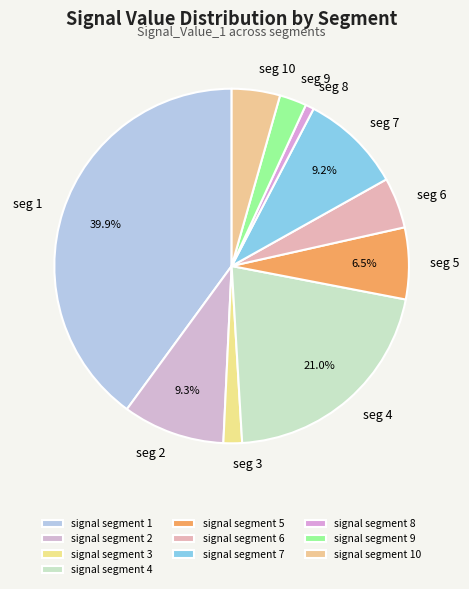

To the nearest percent, what is the combined percentage of signal segment 7 and signal segment 4?

30%